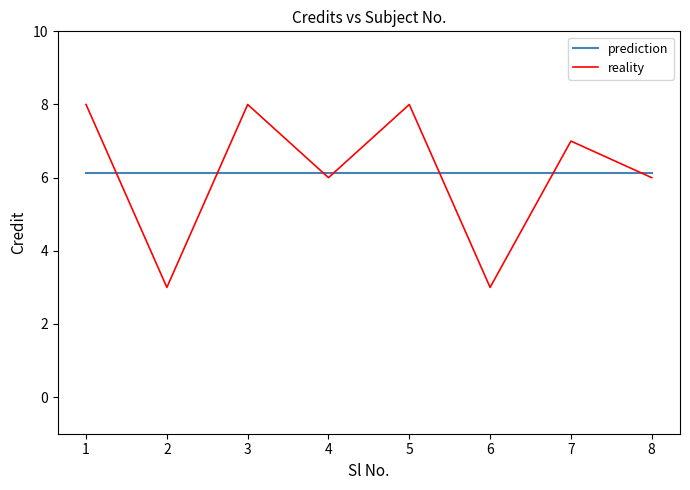

What is the greatest value displayed?

8.0